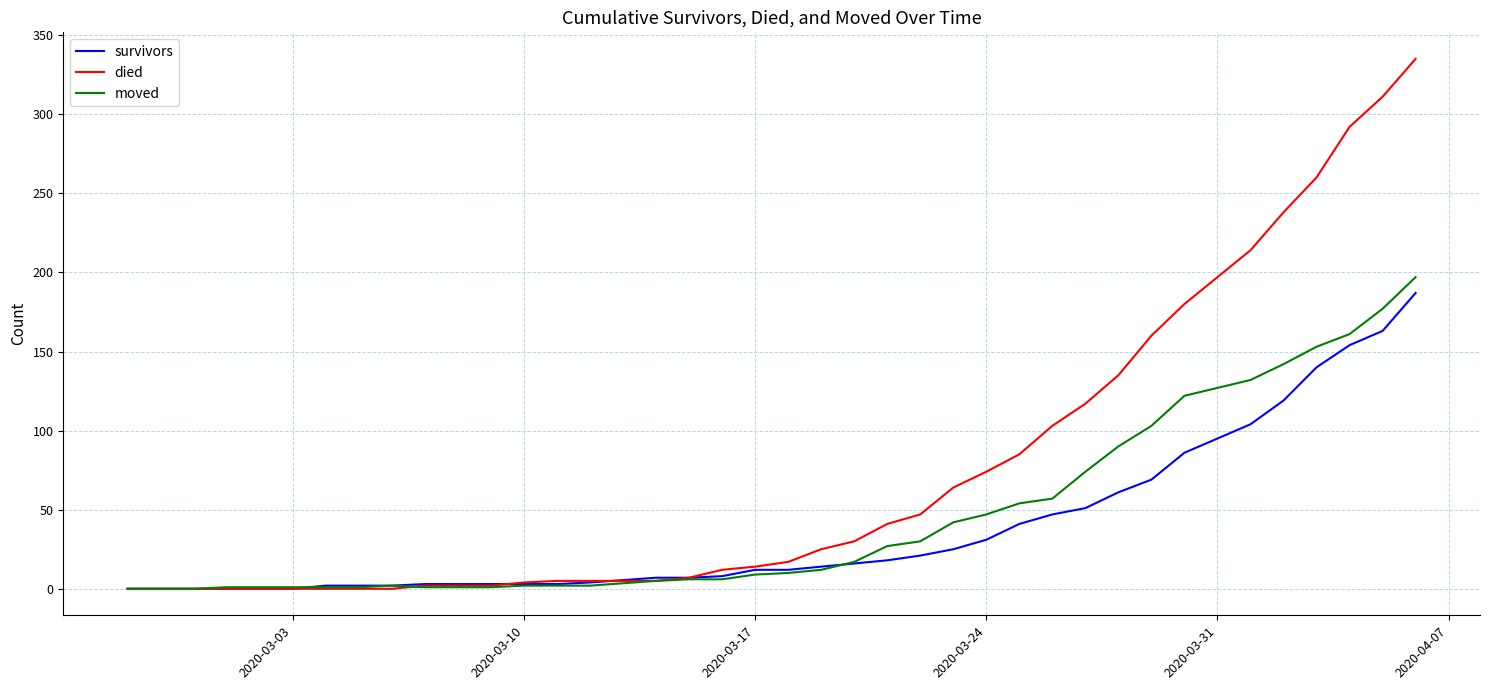

After their last crossing, which series has the higher values: moved or died?

died